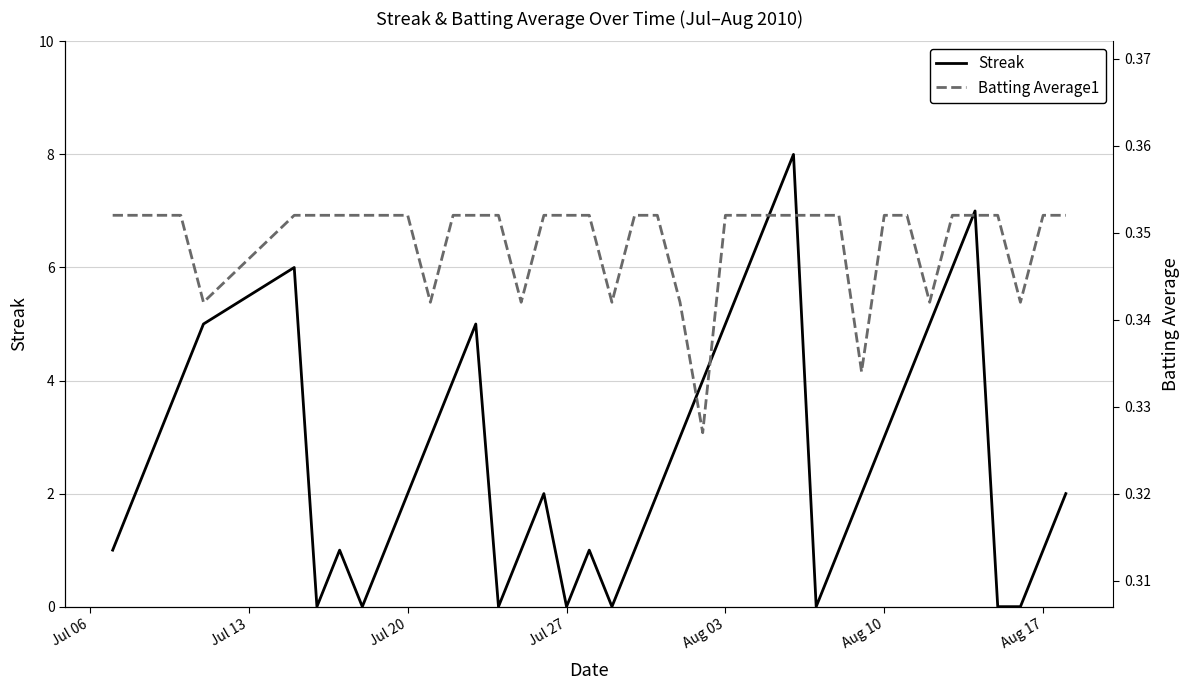

True or false: Streak has more than 2 points higher than both neighbors.

True